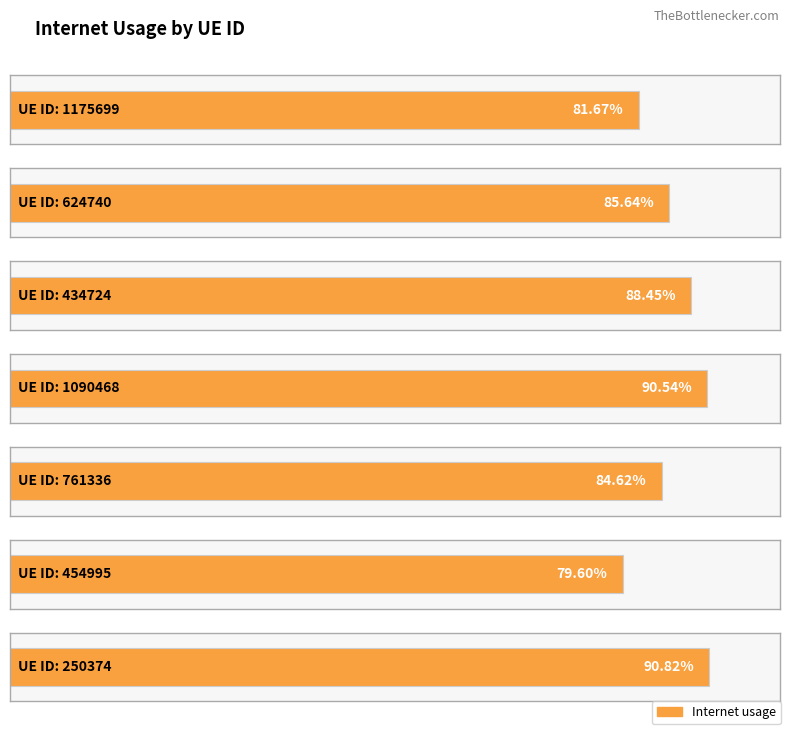

Reading left to right, what are all the values shown in this chart?

1175699=0.8	624740=0.9	434724=0.9	1090468=0.9	761336=0.8	454995=0.8	250374=0.9